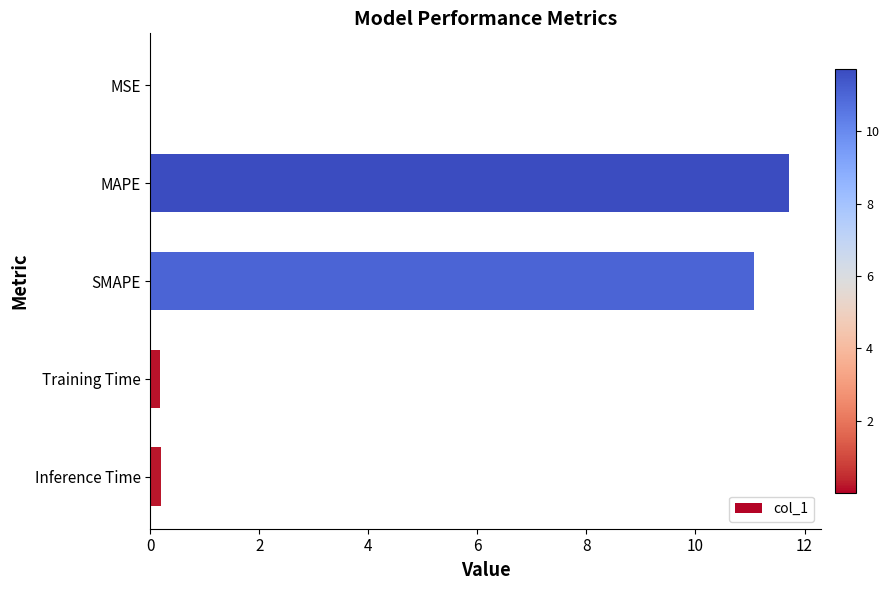

What is the approximate value at MAPE?

11.7